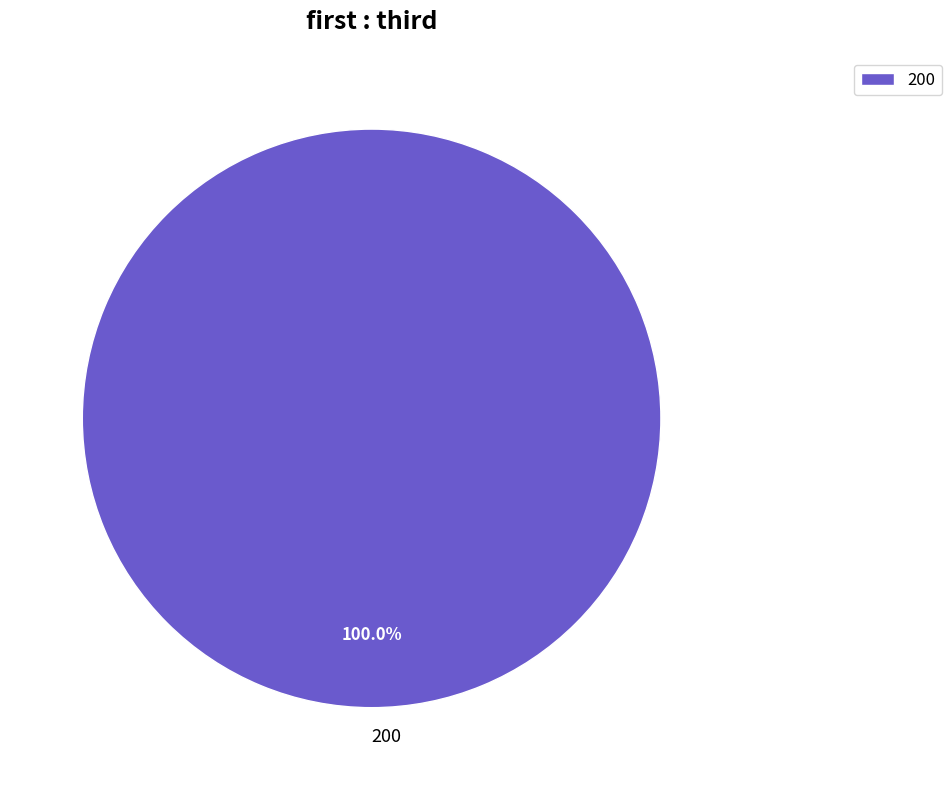

Is there any slice that represents more than half of the pie?

Yes